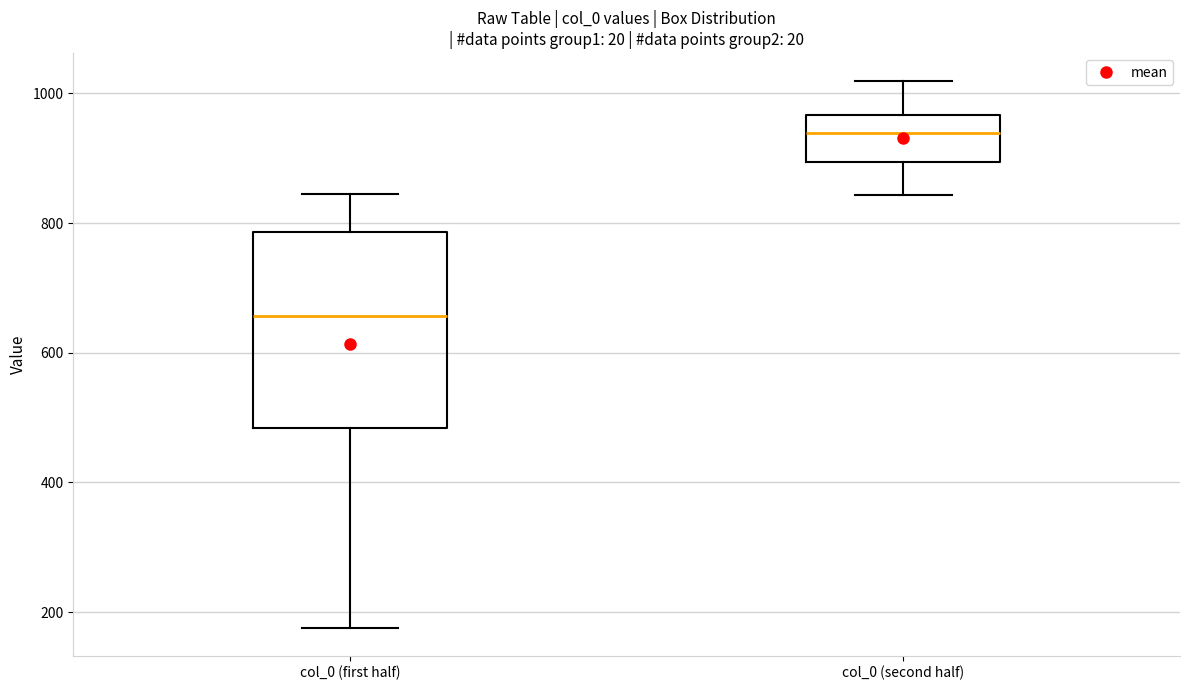

Where does the upper whisker of the box for col_0 (first half) end on the y-axis? The values are not printed on the chart, so give them approximately, as read against the axis.

840